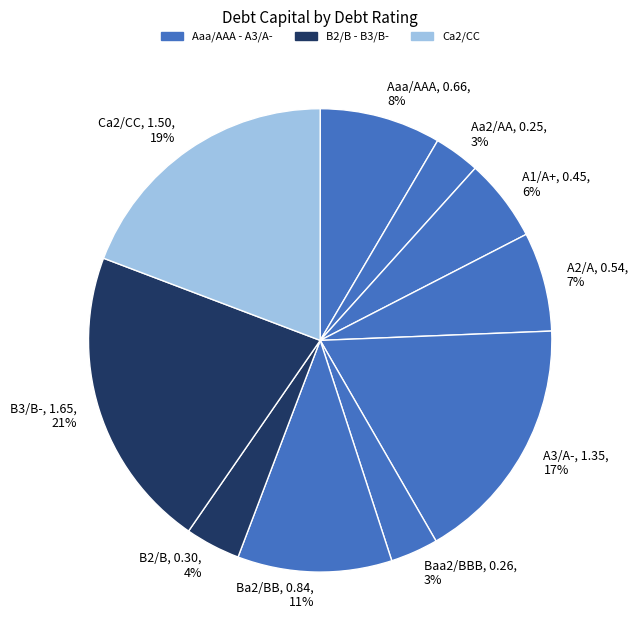

How many segments does this pie chart have?

10